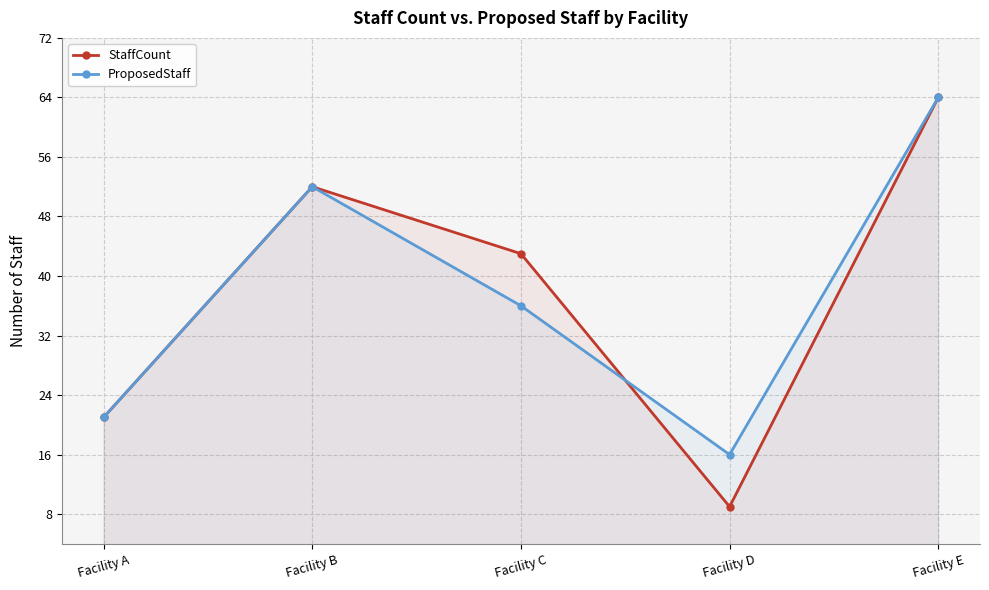

What is the difference between the highest and lowest values at Facility D?

7